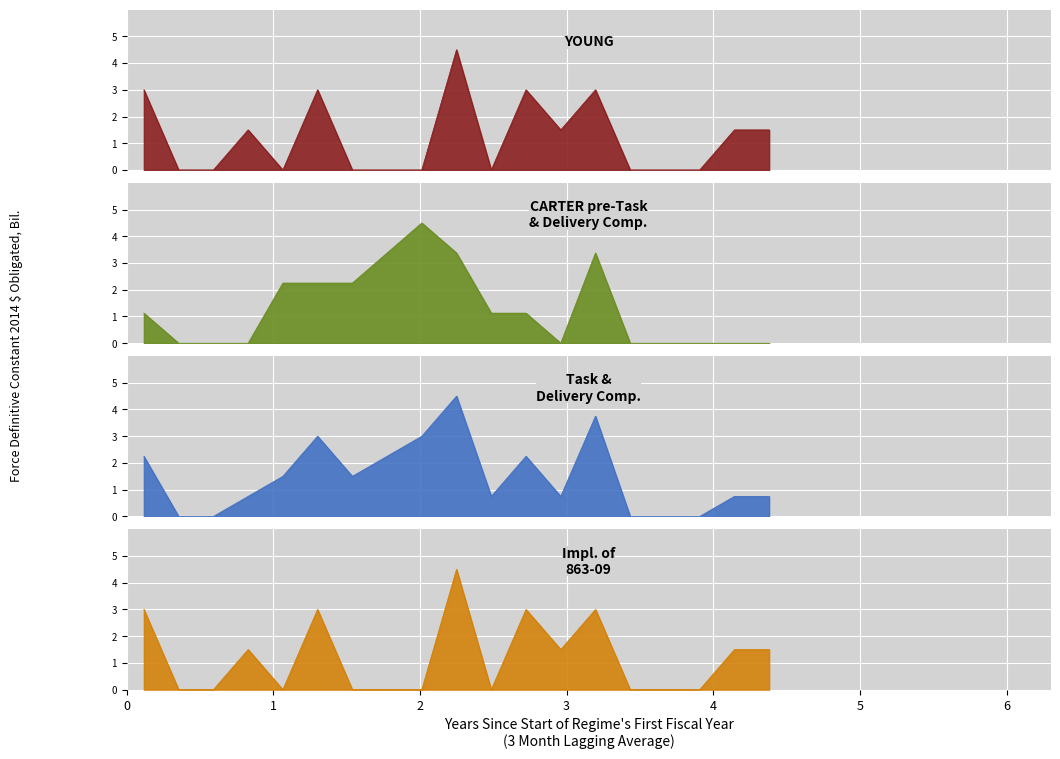

True or false: Suburb has a value of 1.5 at 2.1.

False